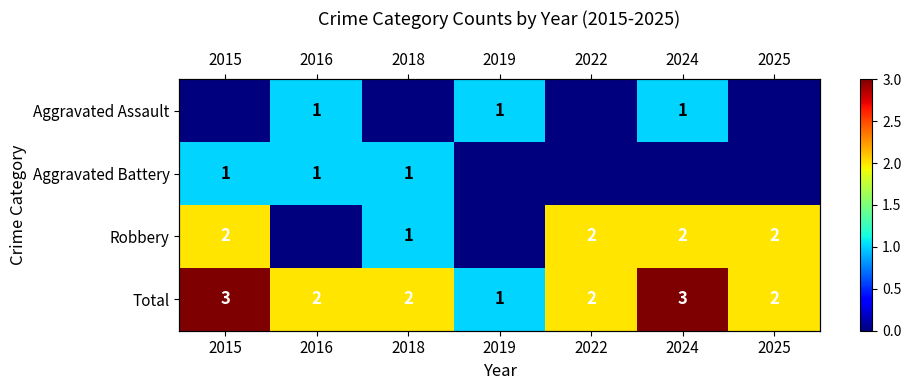

Is the value of Aggravated Battery at 2022 greater than the value of Total at 2019?

No